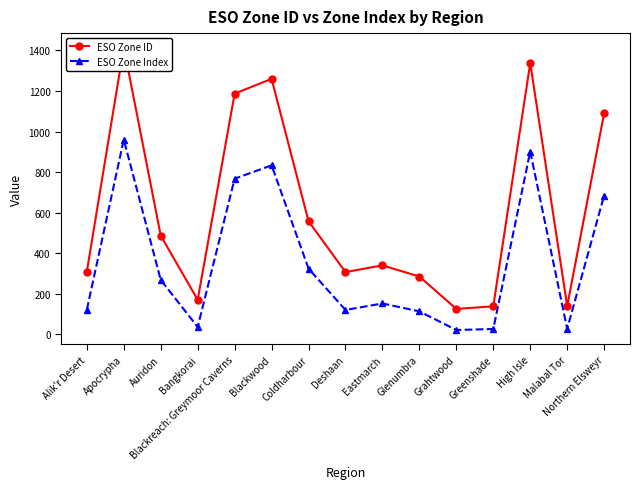

List the labels in order of ESO Zone ID value, smallest first.

Grahtwood, Greenshade, Malabal Tor, Bangkorai, Glenumbra, Deshaan, Alik'r Desert, Eastmarch, Auridon, Coldharbour, Northern Elsweyr, Blackreach: Greymoor Caverns, Blackwood, High Isle, Apocrypha